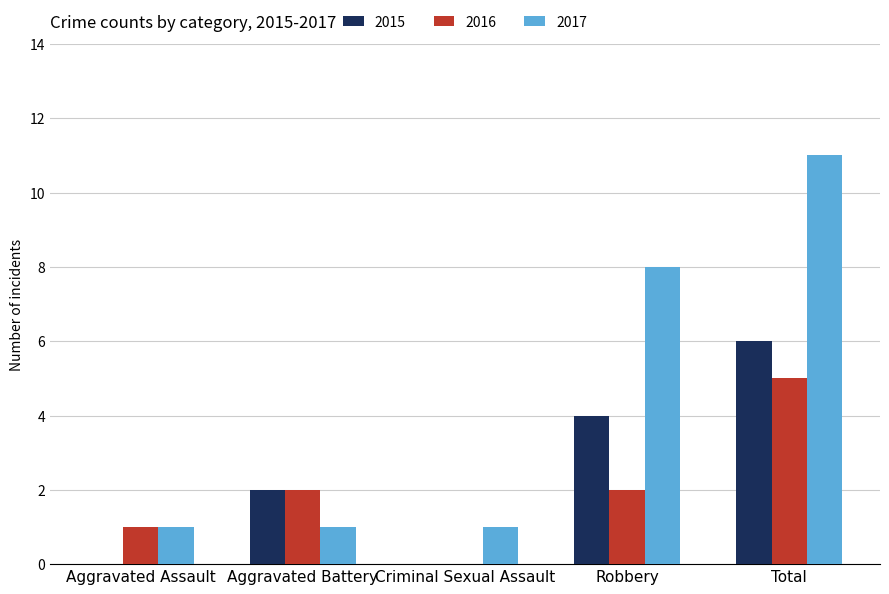

What is the spread (max minus min) of values at Aggravated Battery?

1